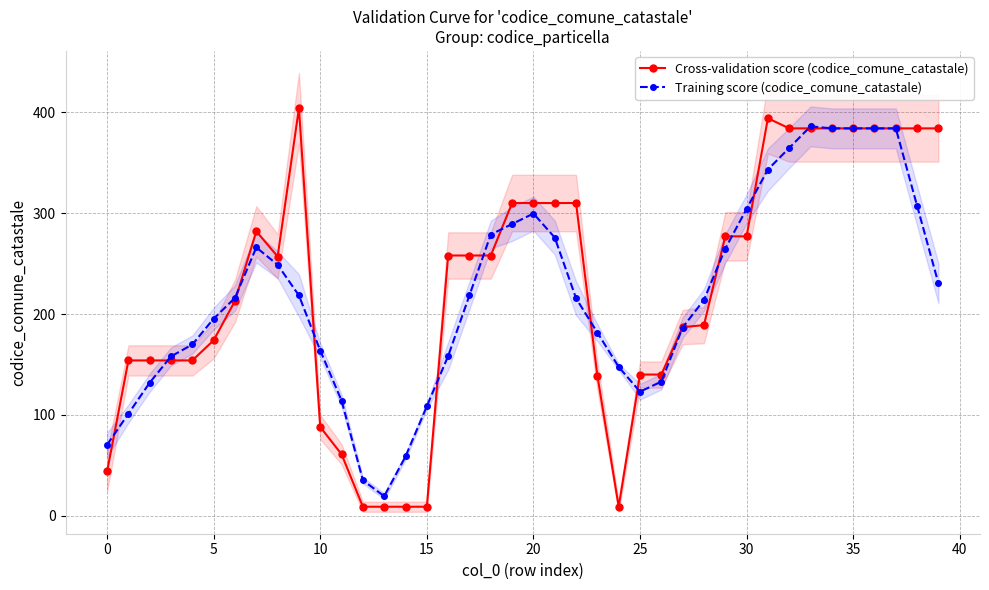

List the series in order of their peak value, highest first.

Cross-validation score (codice_comune_catastale), Training score (codice_comune_catastale)